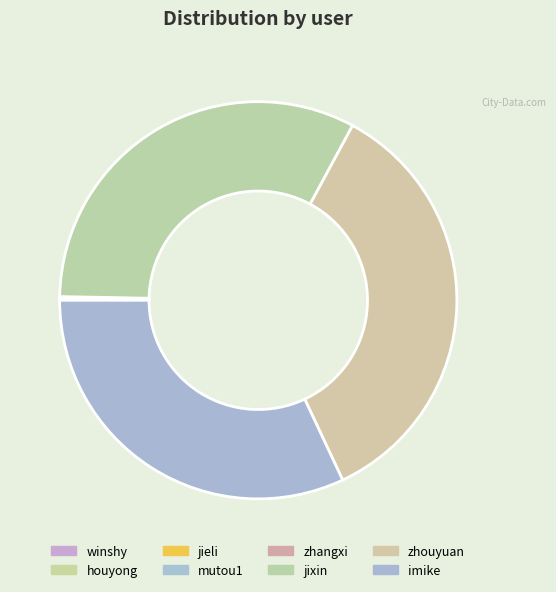

To the nearest percent, what is the average slice percentage?

12%